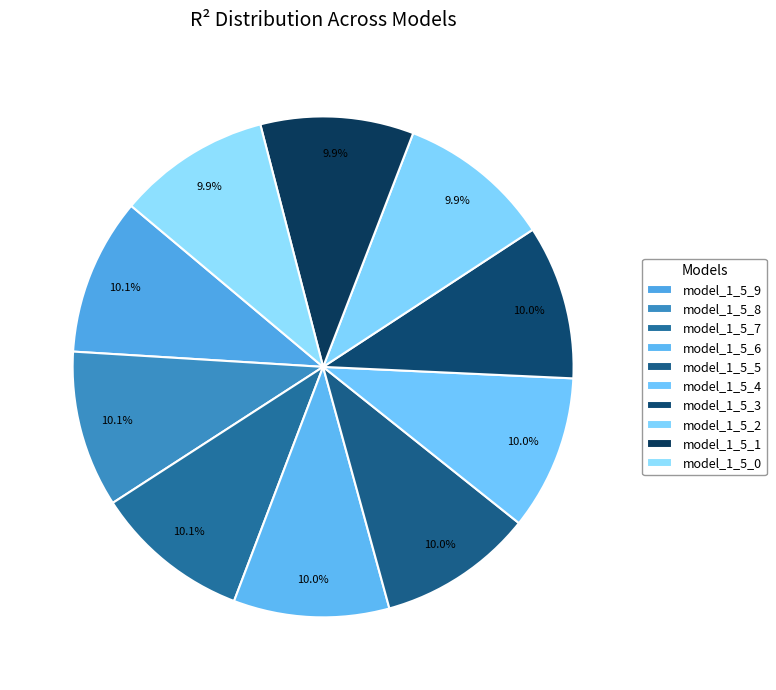

Count the number of slices in the pie.

10